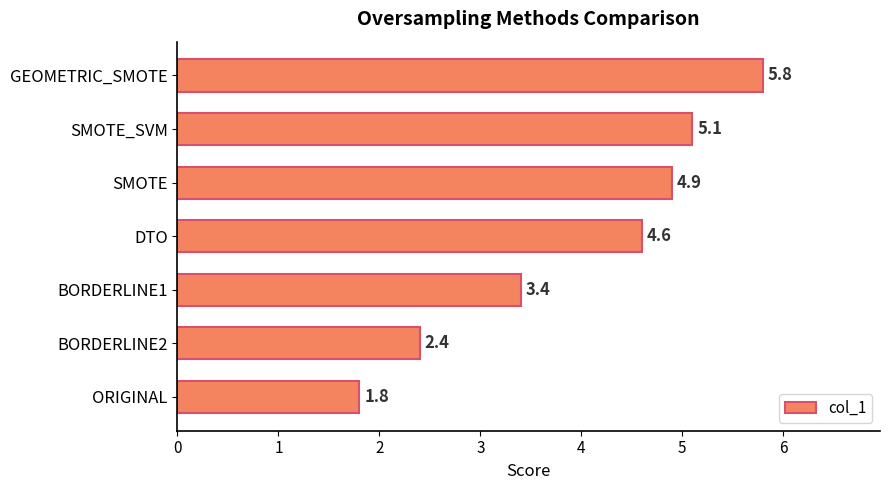

What value does the data have at BORDERLINE1?

3.4